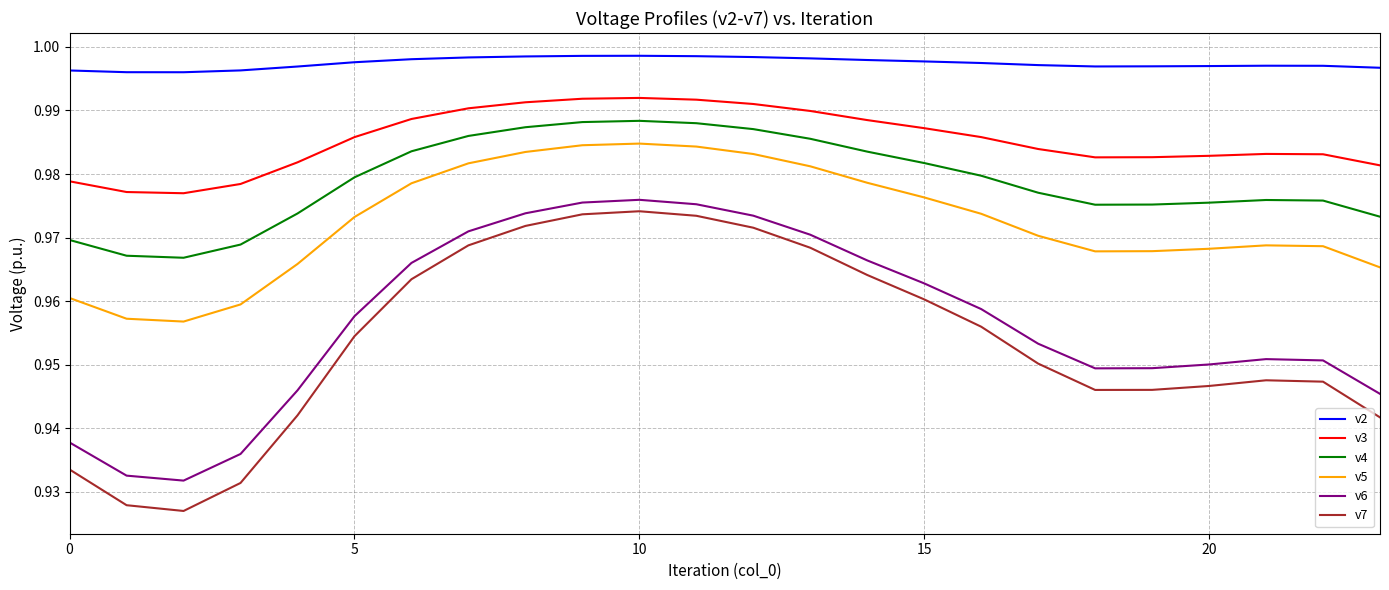

True or false: v4 and v6 intersect in this chart.

False